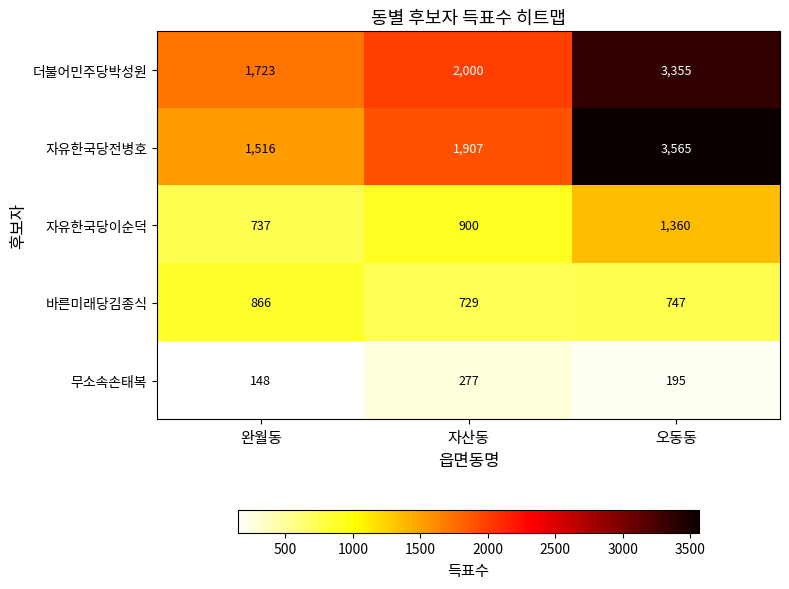

What is the sum of the 자유한국당이순덕 values at 자산동 and 완월동?

1637